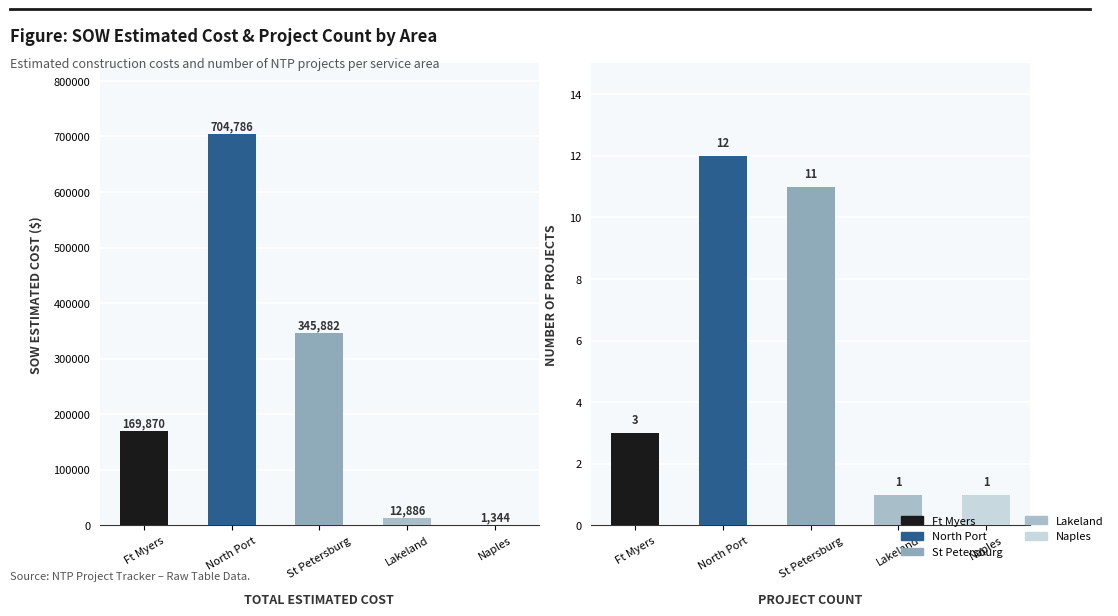

What is the difference between the SOW Estimated Cost values at Lakeland and Ft Myers?

156984.1